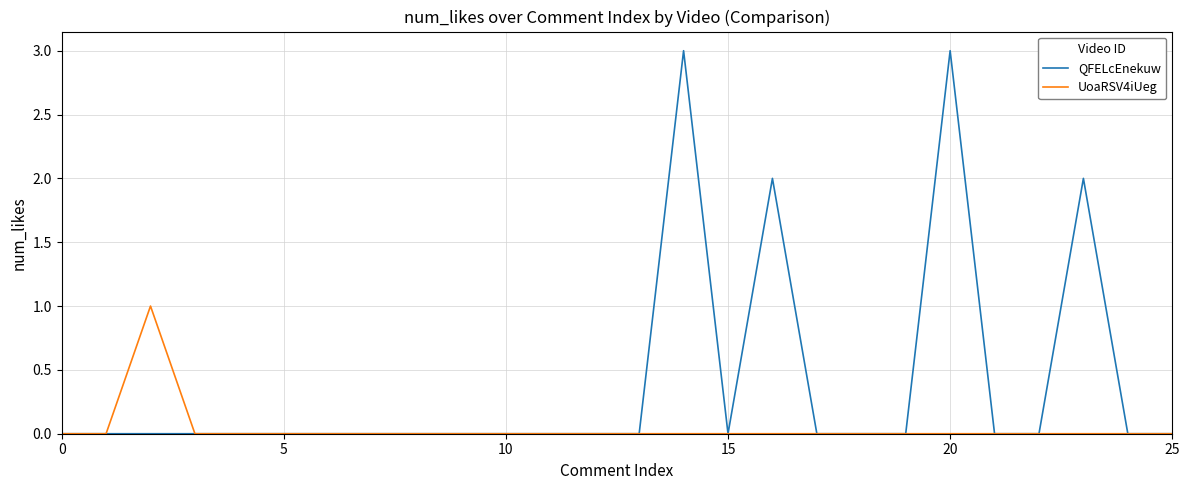

Which series has the largest range (max minus min)?

QFELcEnekuw